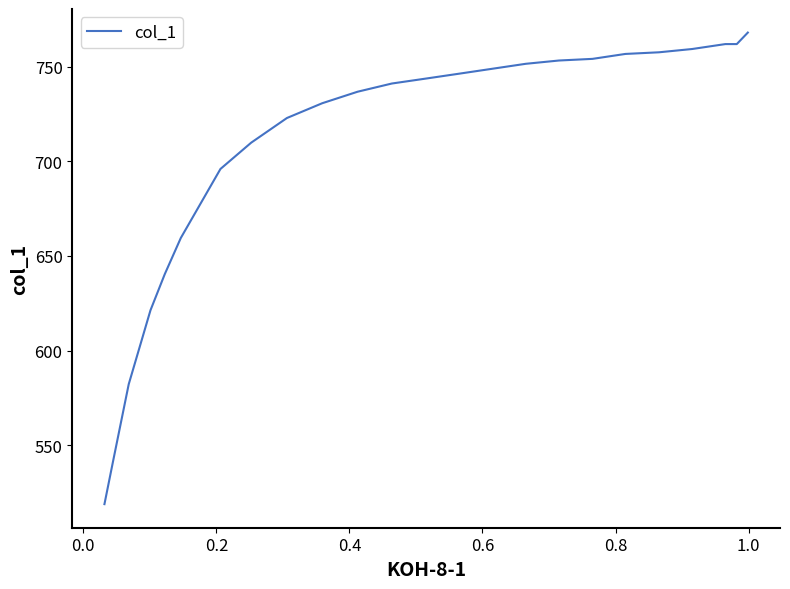

True or false: the data has more than 2 interior local peaks.

False